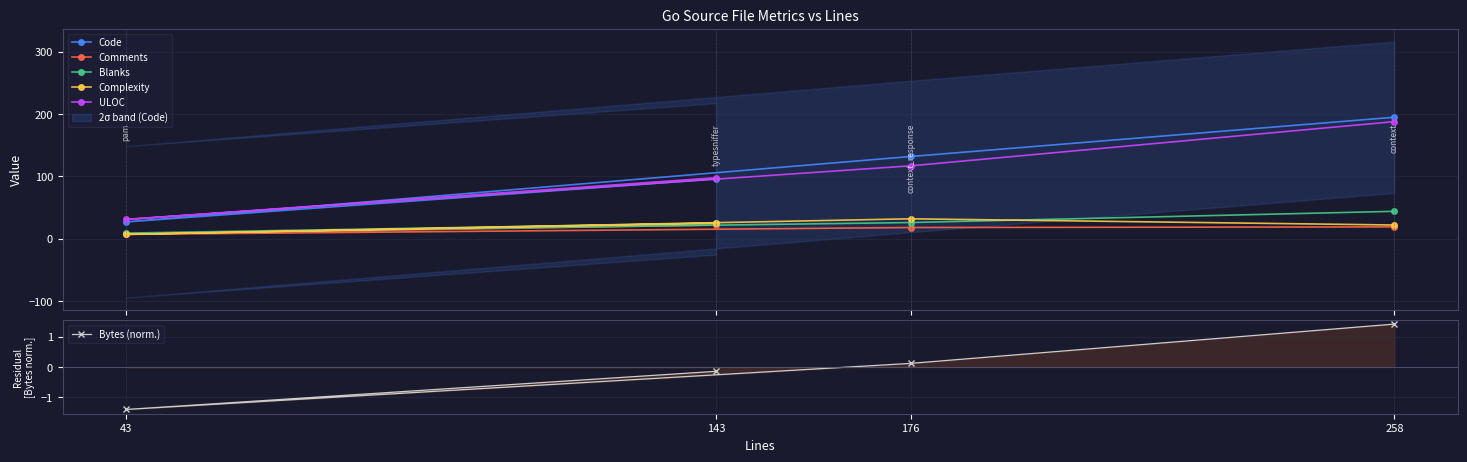

Does the chart have visible grid lines?

Yes